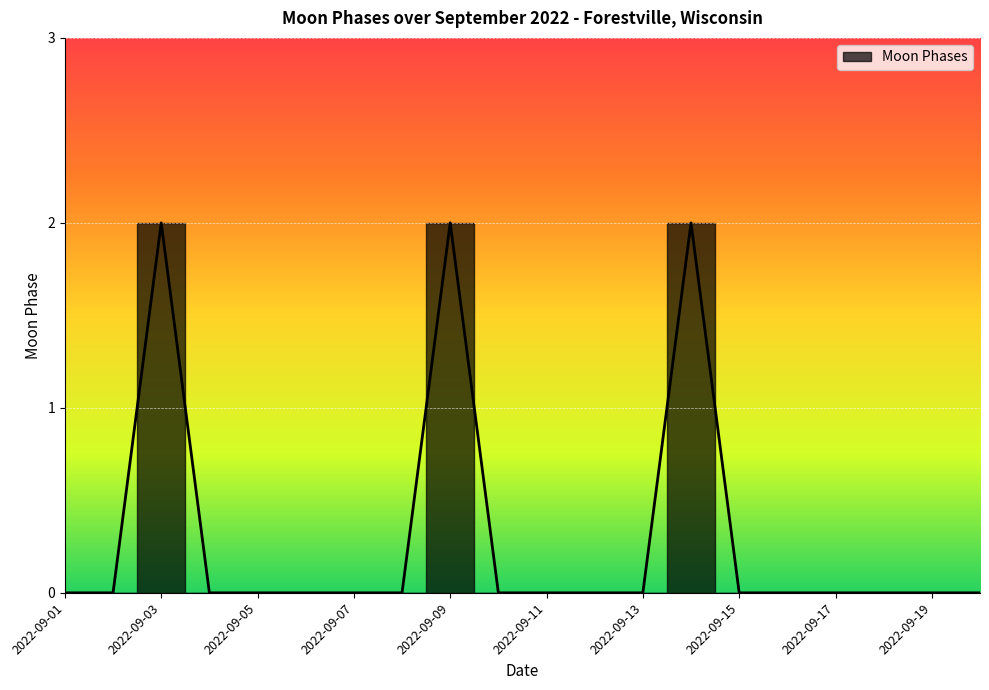

True or false: there are more than 2 points higher than both neighbors.

True